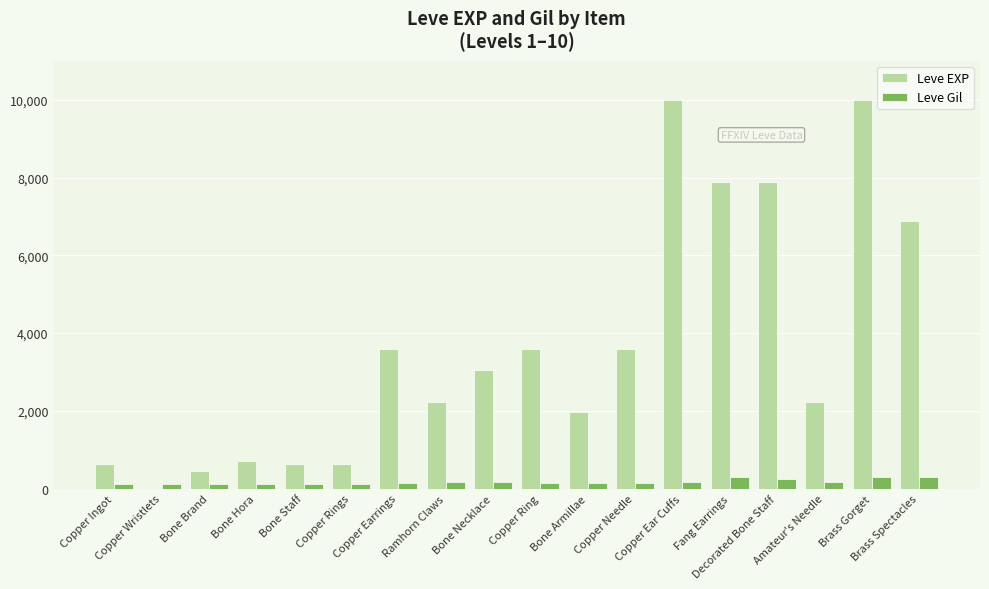

What is the sum of all Leve Gil values?

3029